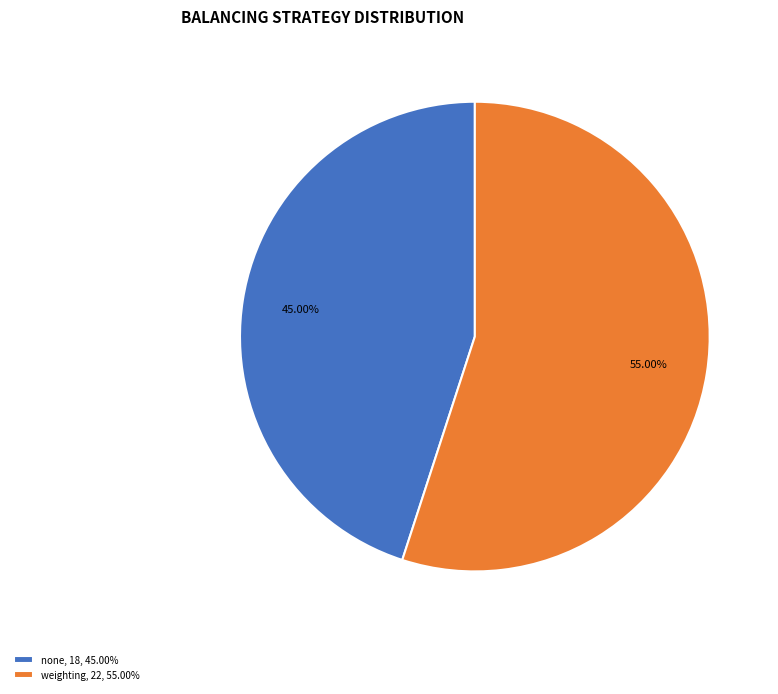

What percentage is the weighting slice, to the nearest percent?

55%